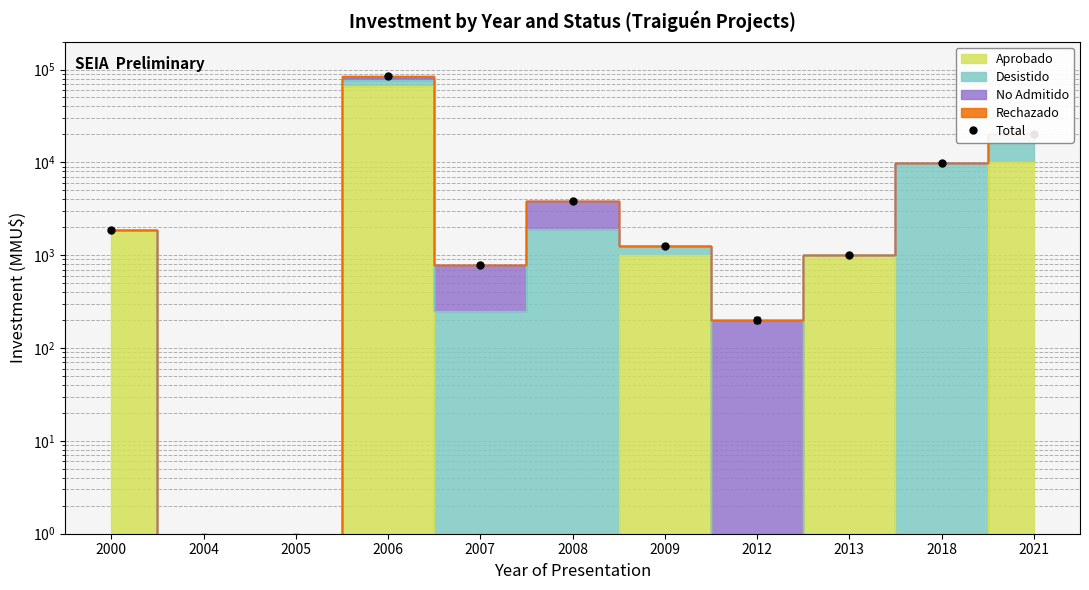

What is the value of the 4th point from the left?

84792